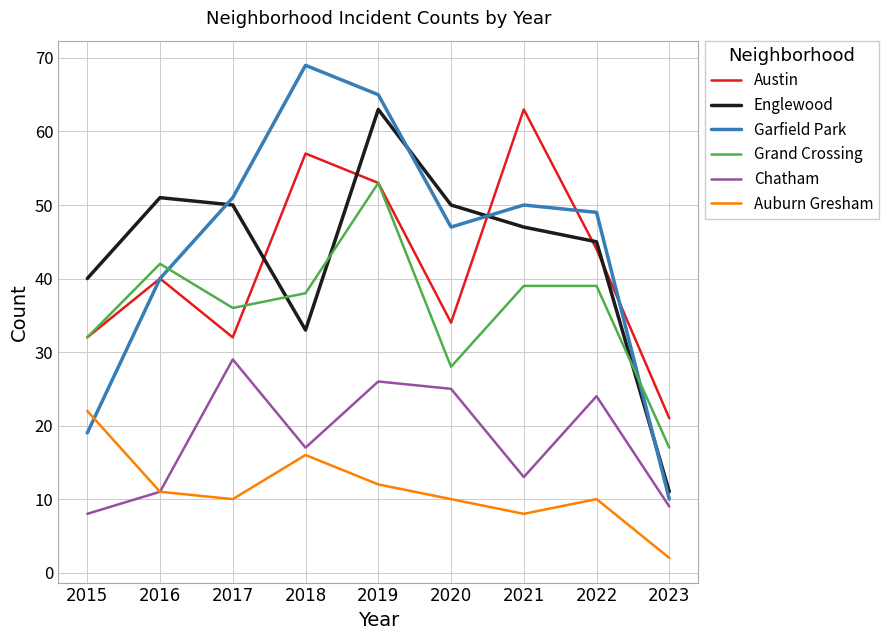

The value of Auburn Gresham at 2023 is 2. True or false?

True